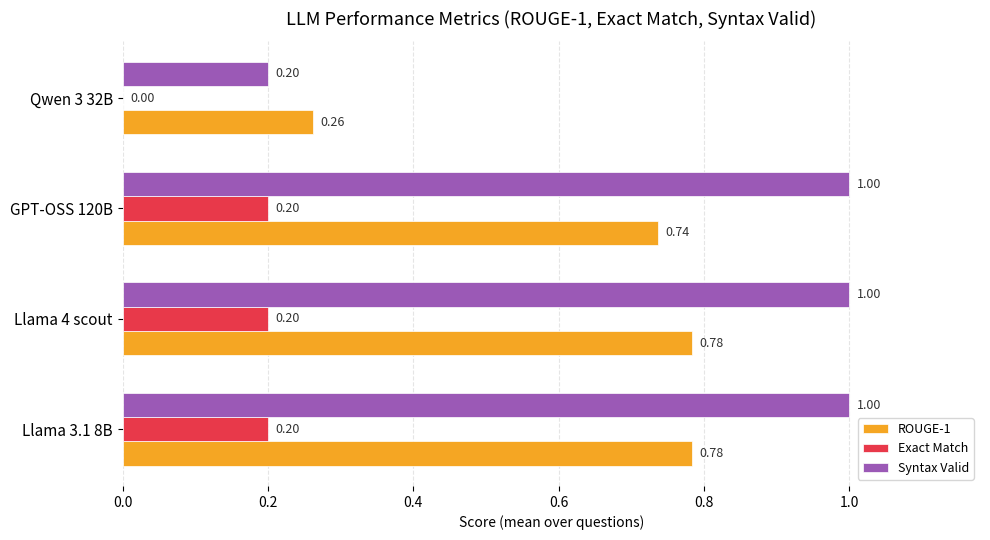

What is the sum of the Syntax Valid values at Llama 4 scout and Qwen 3 32B?

1.2